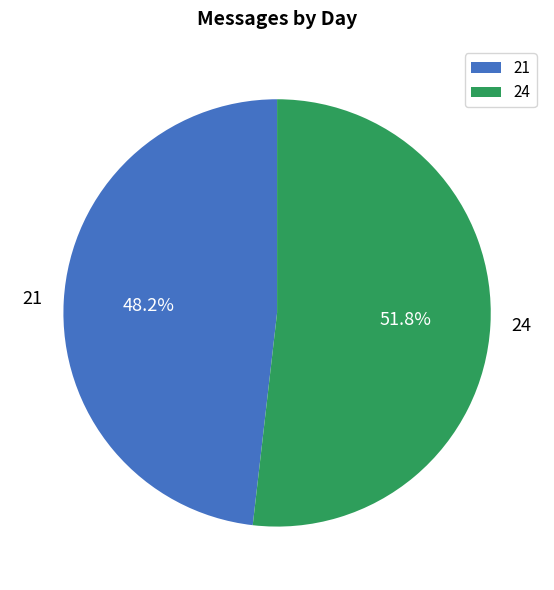

Which slice is the largest?

24